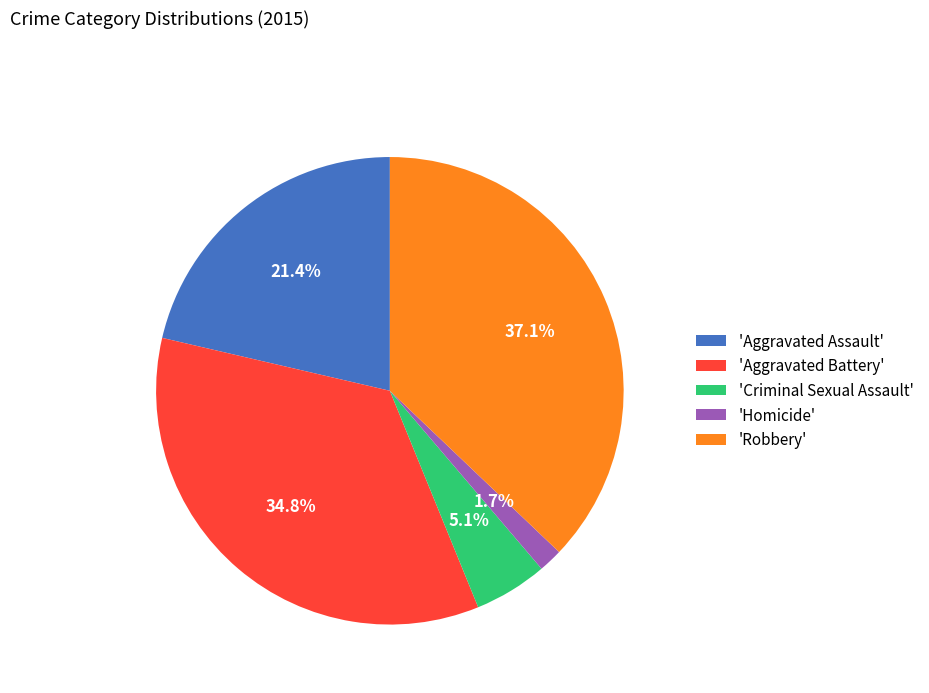

Which slice is the smallest?

'Homicide'